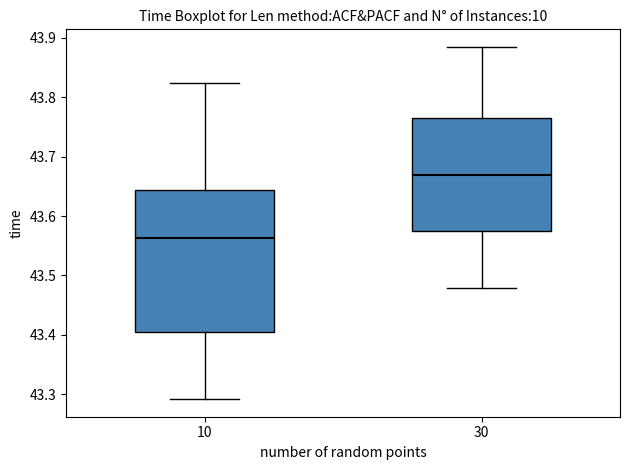

Comparing the boxes themselves (not the whiskers), which one is the tallest?

10